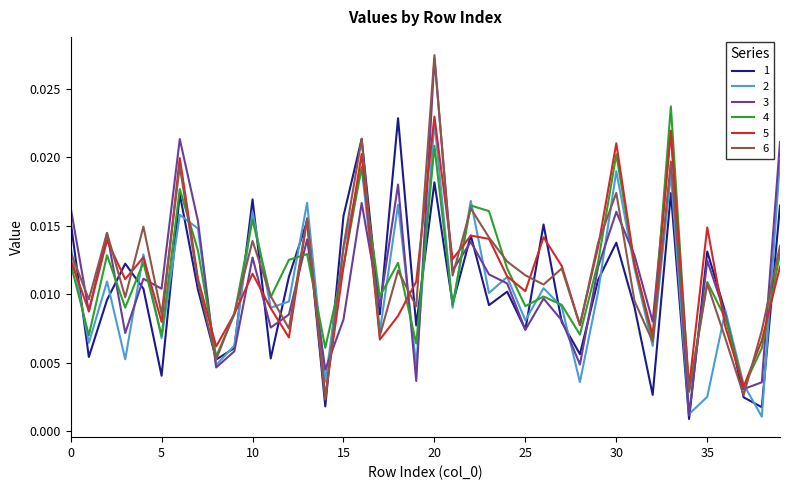

At which category is the sum across all series the highest?

20